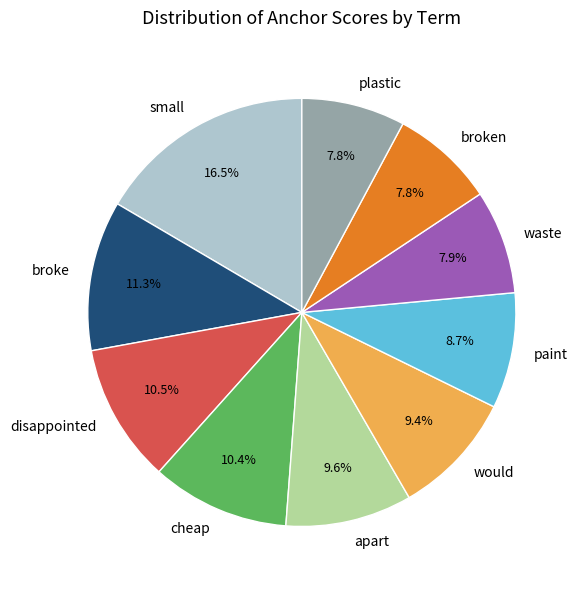

True or false: plastic accounts for 1% of the total.

False